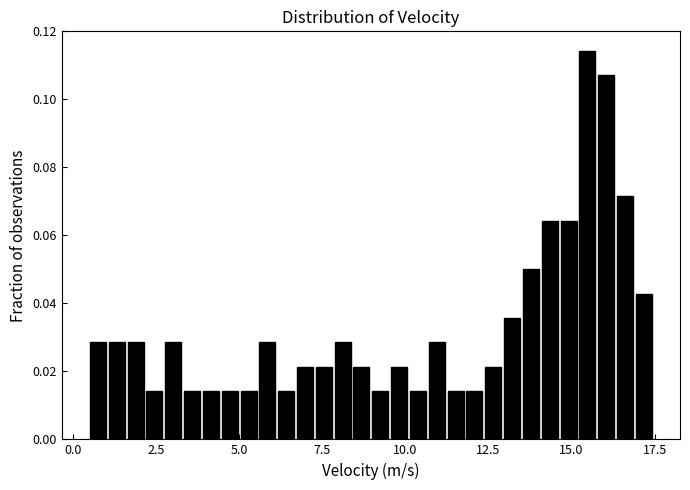

Around what value on the x-axis is the tallest bar? Give the approximate position of its centre, as read against the axis.

15.5